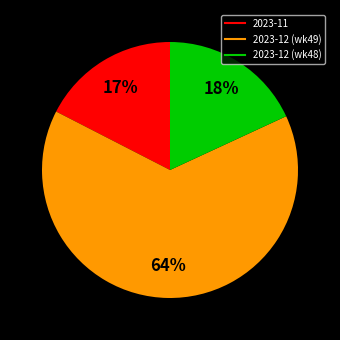

Is there any slice that represents more than half of the pie?

Yes